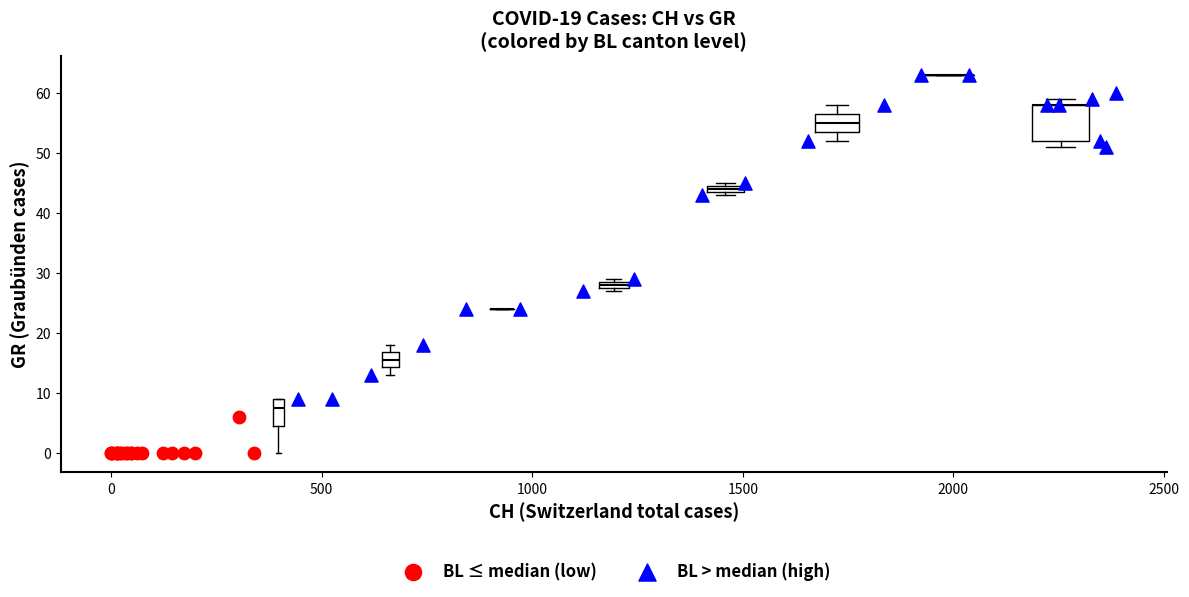

Which series contains the highest Y value?

BL > median (high)